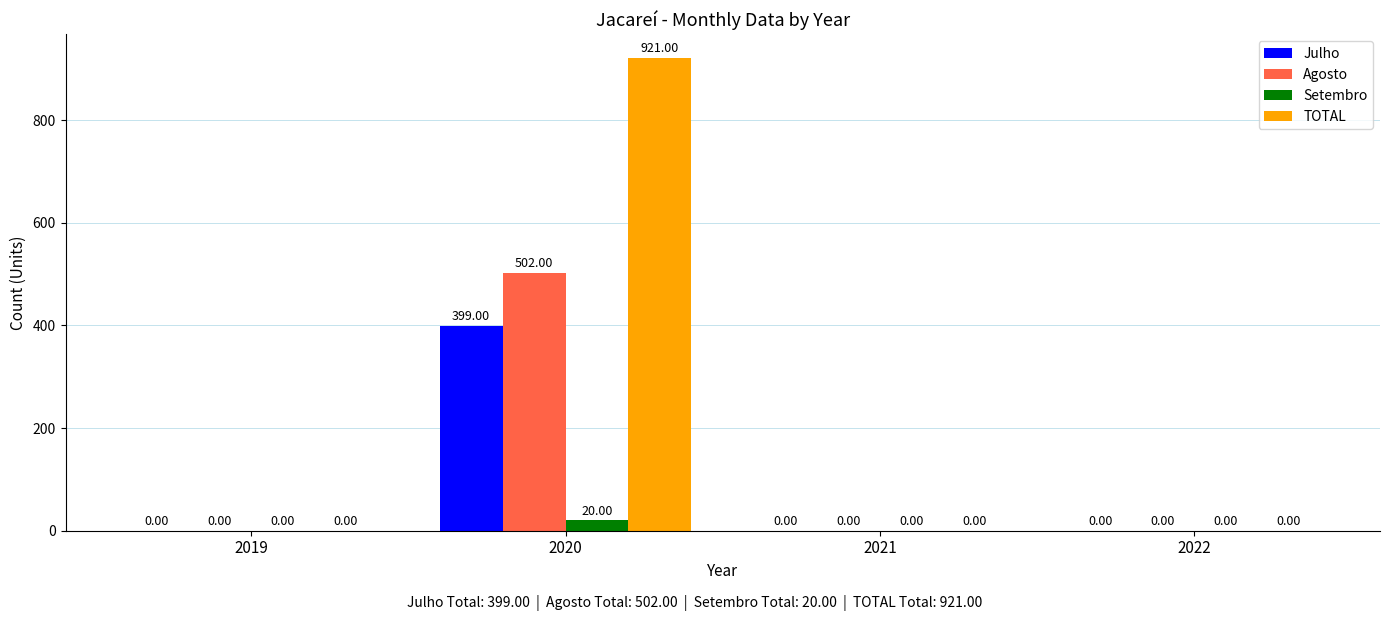

Is the value of TOTAL at 2020 greater than the value of Agosto at 2019?

Yes